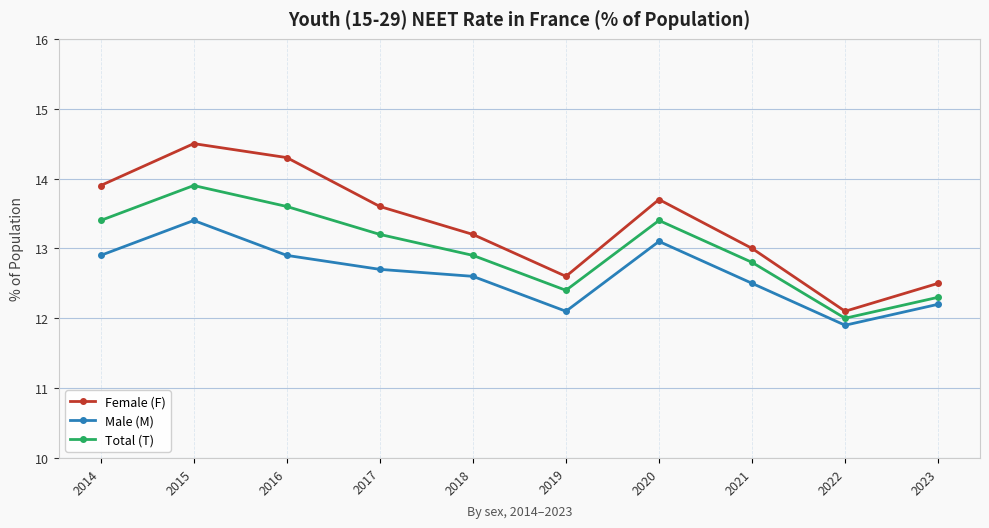

What is the value of the Total (T) point at the 7th from the left?

13.4